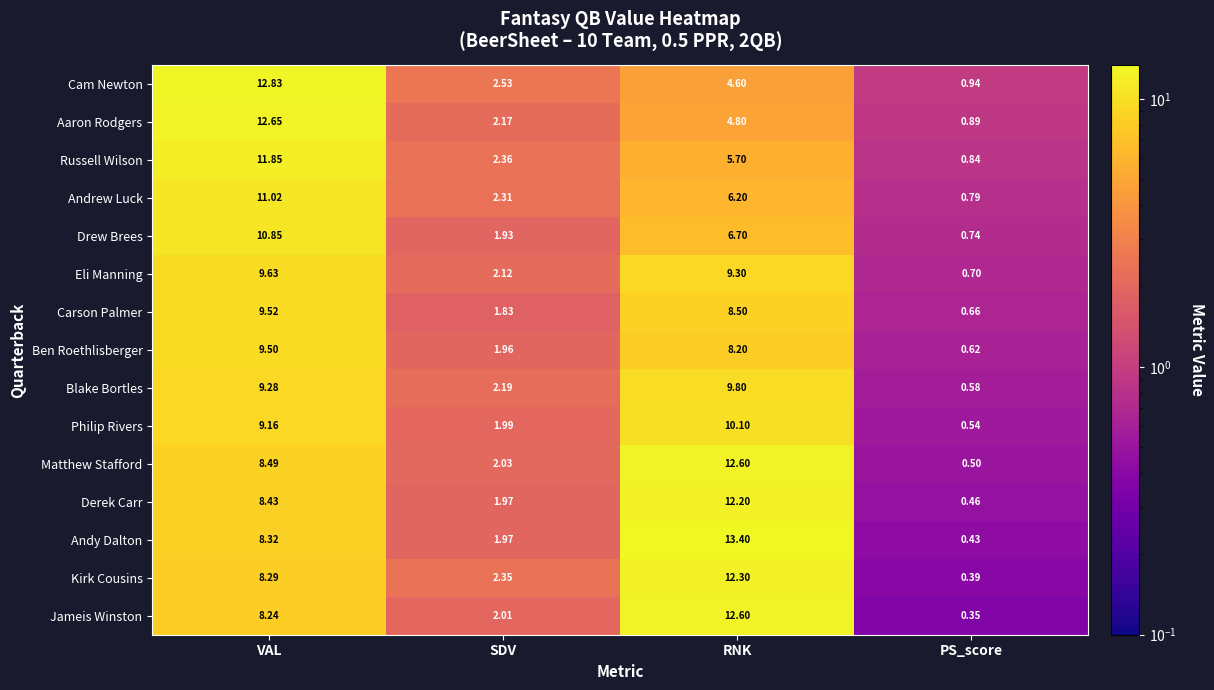

Which series has the largest total across all categories?

Andy Dalton